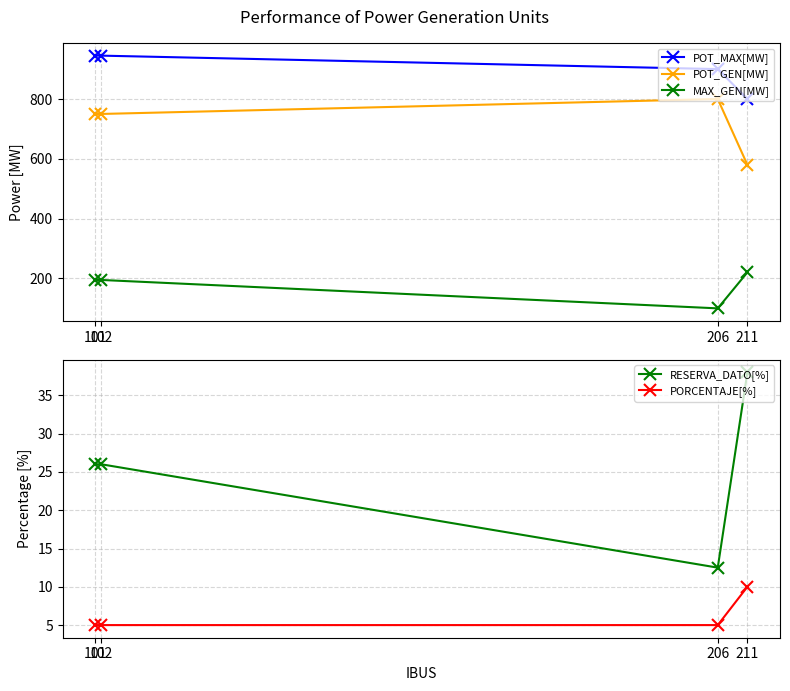

What is the value of the POT_MAX[MW] point at the 2nd from the left?

945.0